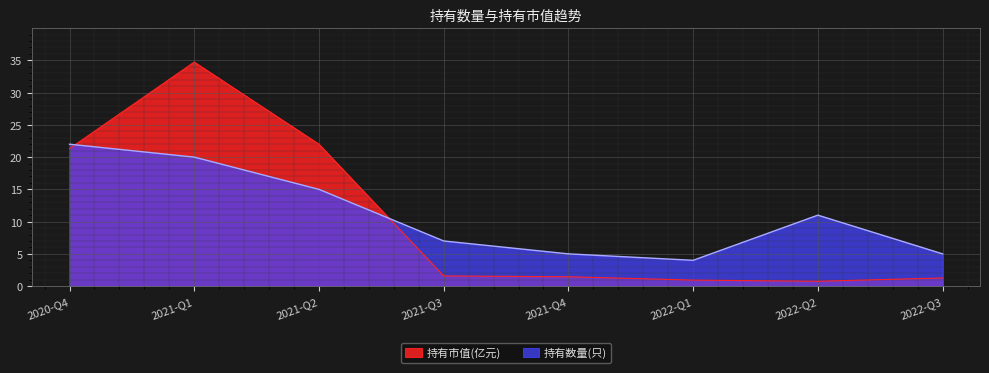

Reading left to right, what are all the values shown in this chart?

持有市值(亿元): 21.3	34.7	22.0	1.6	1.4	0.9	0.8	1.3
持有数量(只): 22.0	20.0	15.0	7.0	5.0	4.0	11.0	5.0